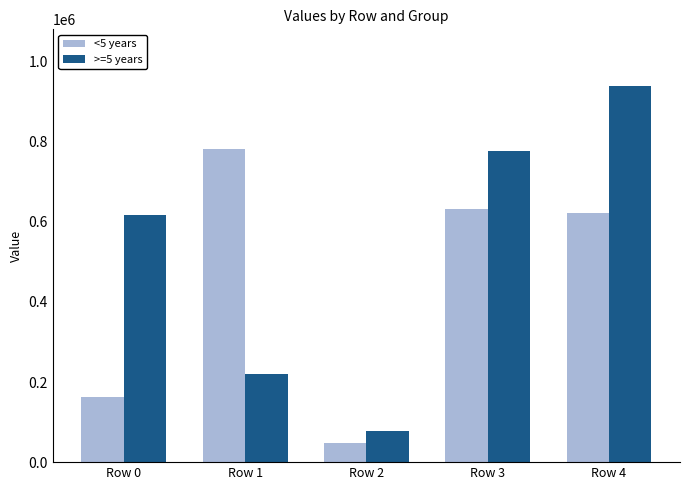

How many values in the <5 years series are below 622898?

2